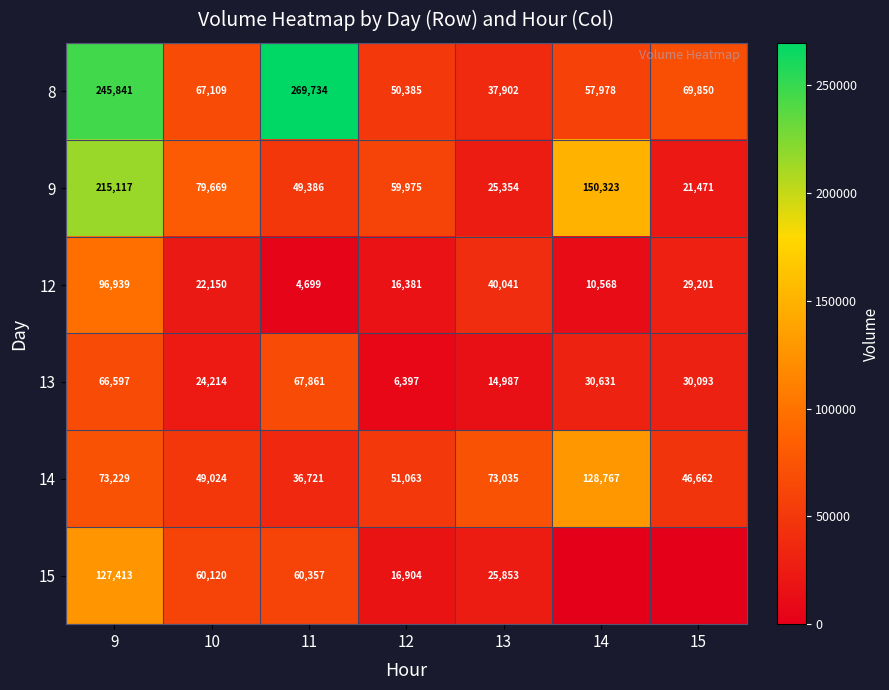

What is the sum of all 9 values?

601295